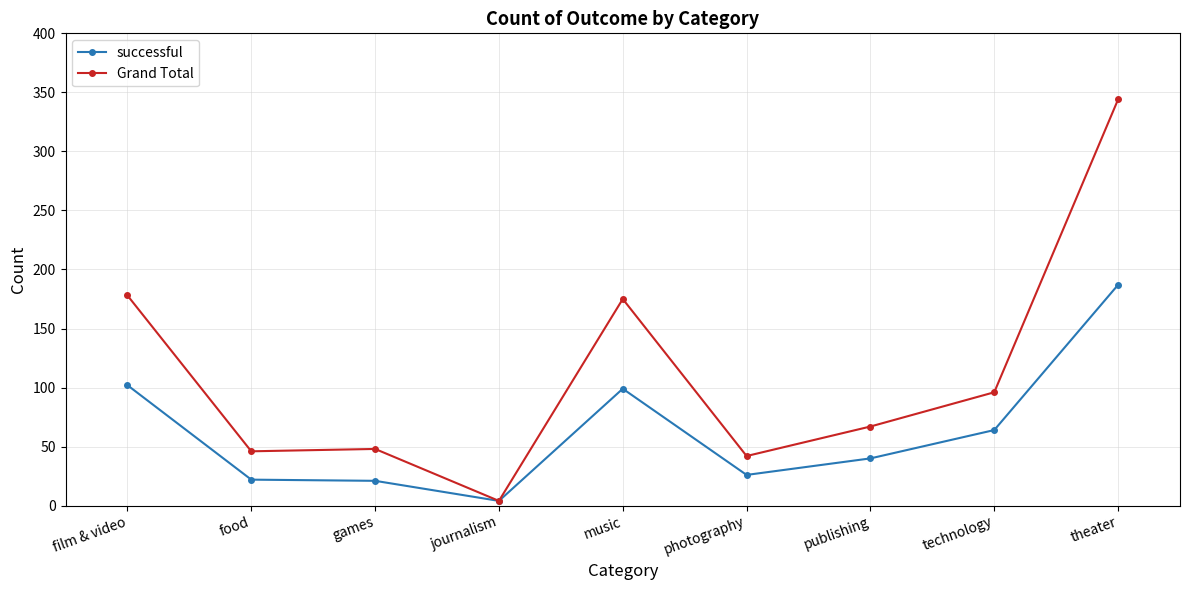

At how many categories does at least one series exceed 92?

4